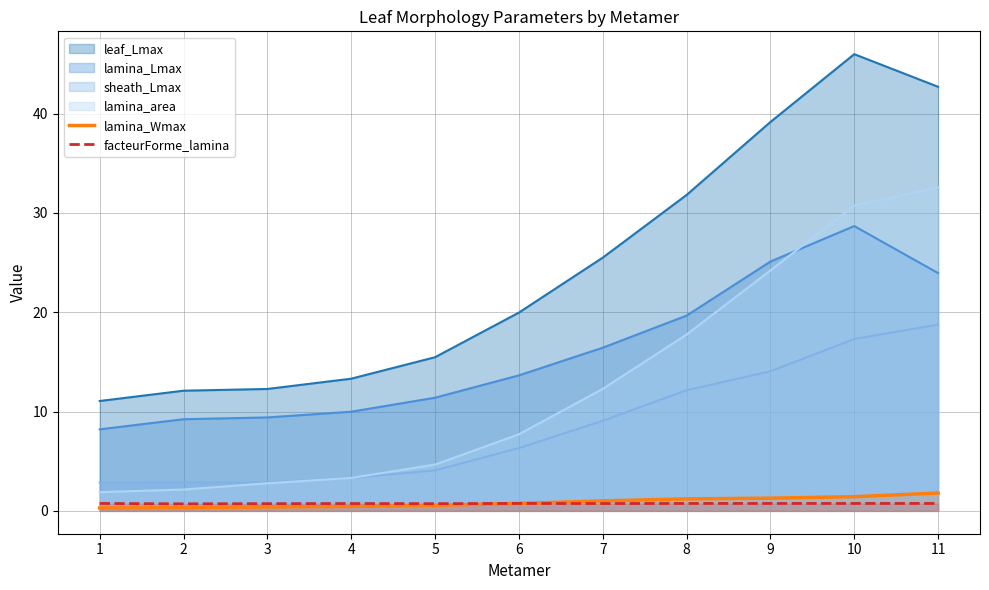

Is the value of facteurForme_lamina at 8 greater than the value of lamina_Wmax at 5?

Yes